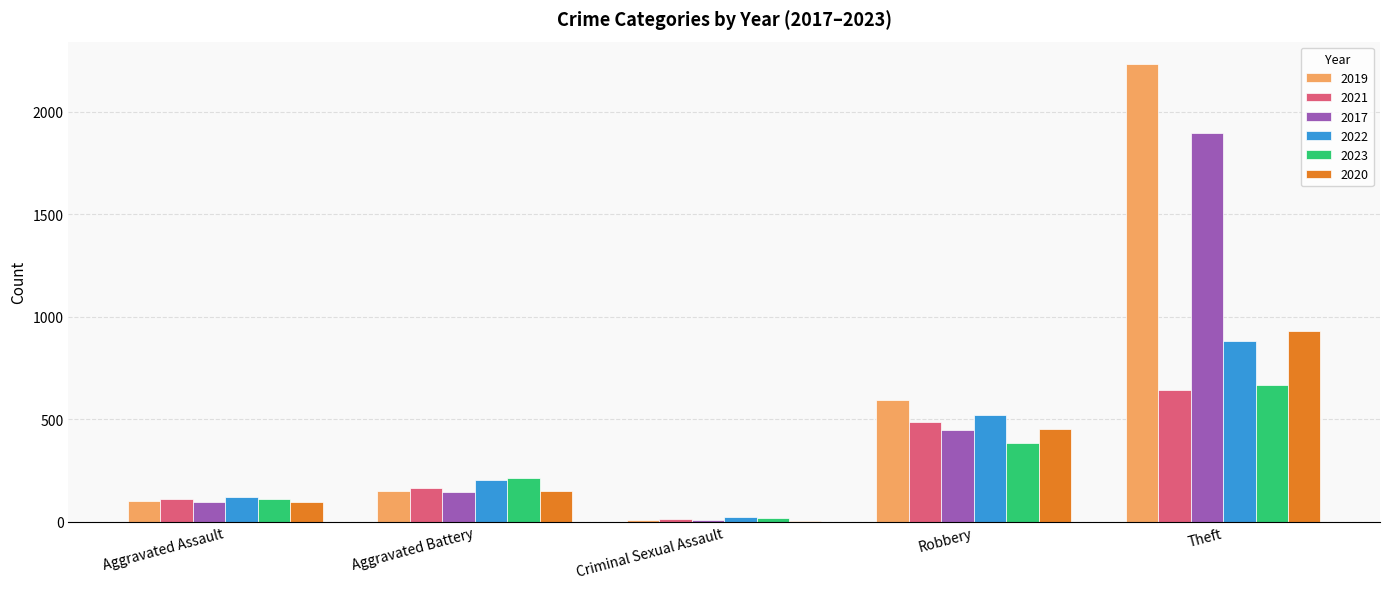

Is it true that 2022 equals 357 at Robbery?

False